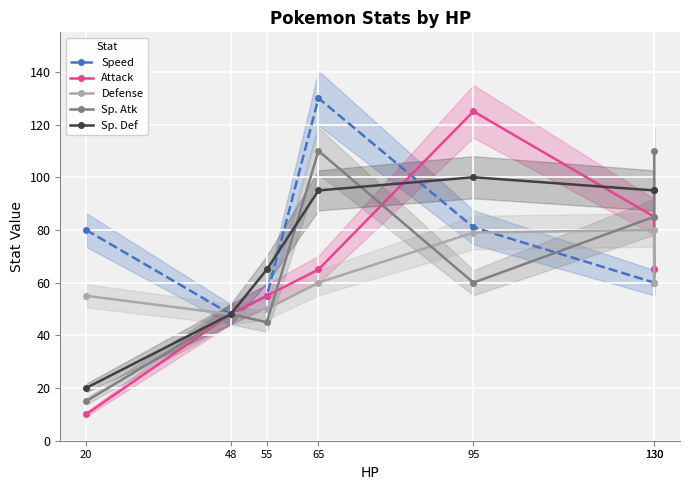

What is the maximum value for Defense?

80